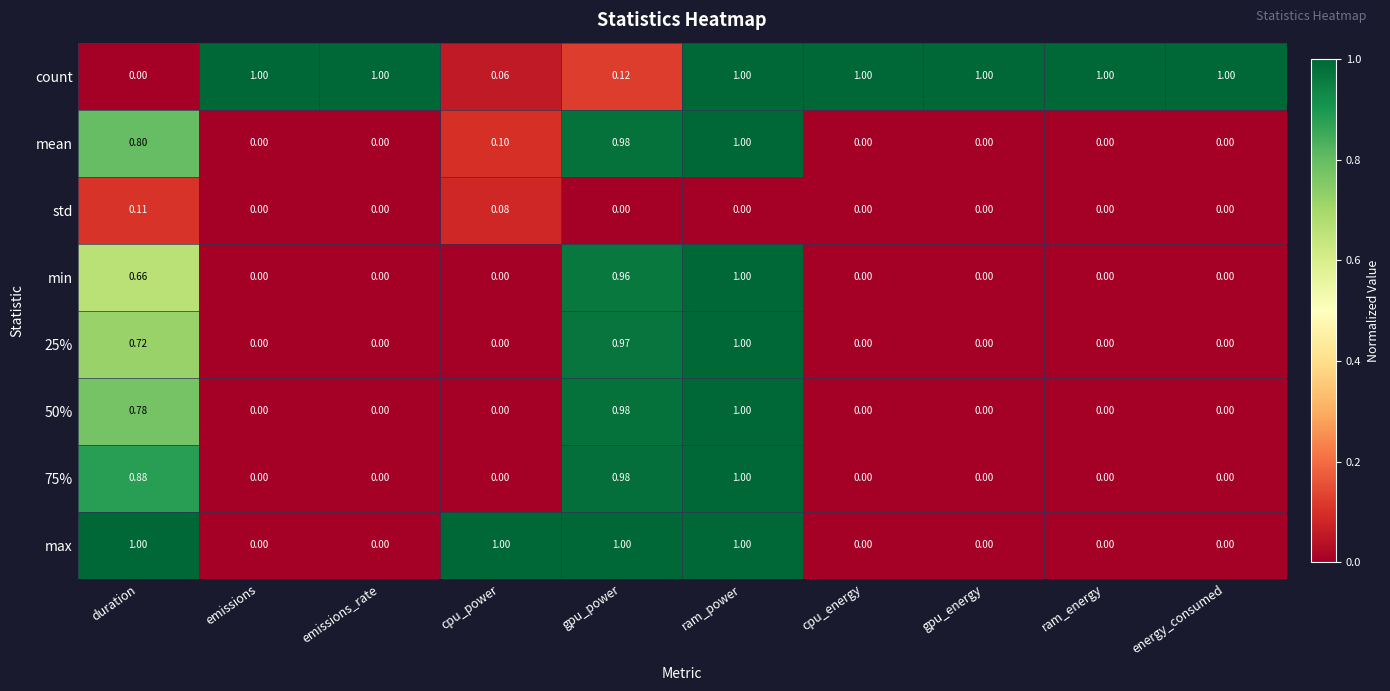

At which category is the sum across all series the highest?

ram_power